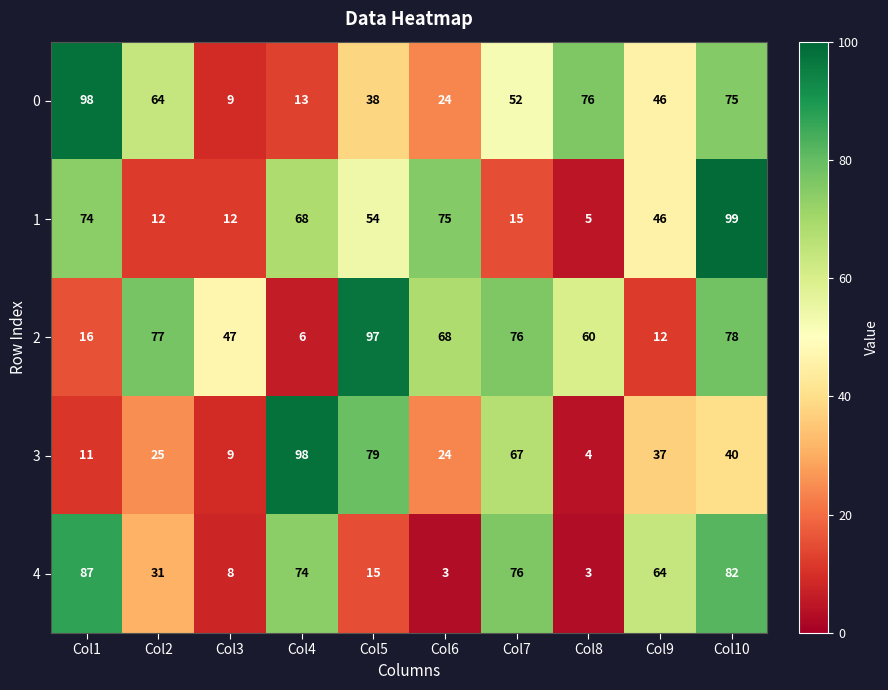

How many categories are shown in the chart?

10